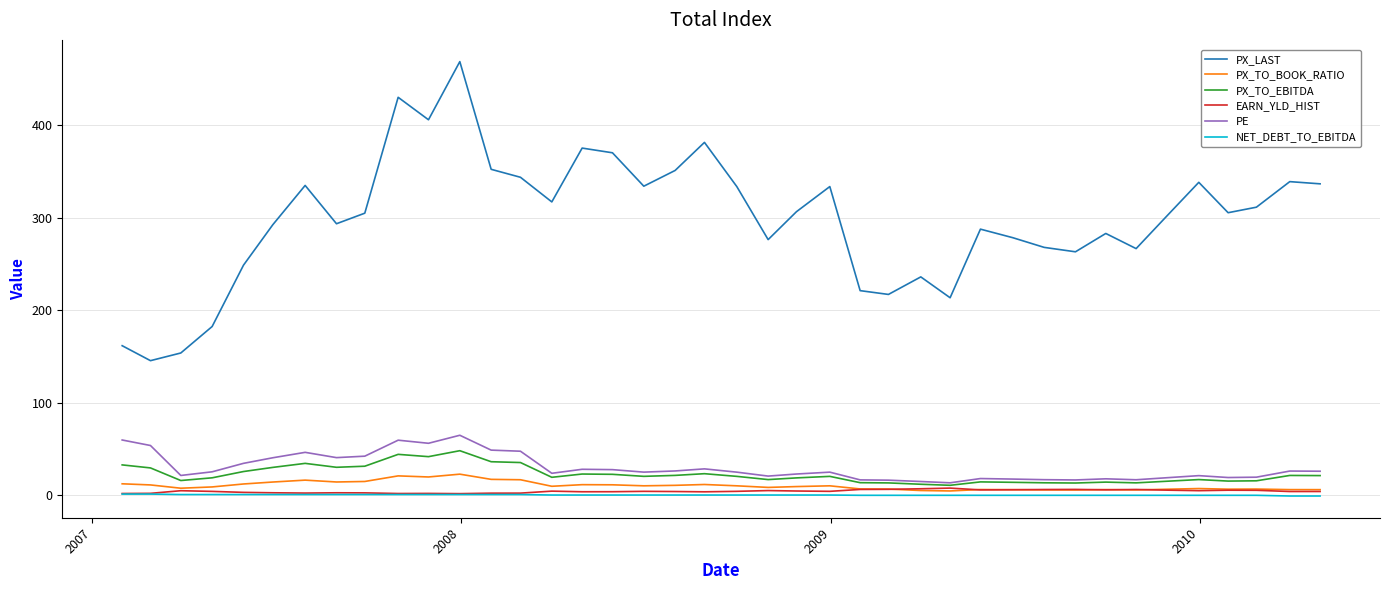

Which series has the largest range (max minus min)?

PX_LAST